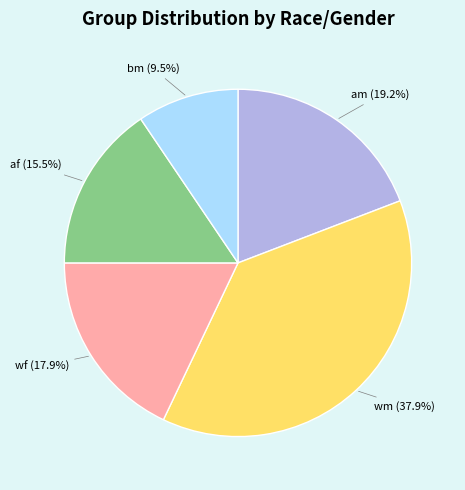

What is the smallest slice in the pie chart?

bm